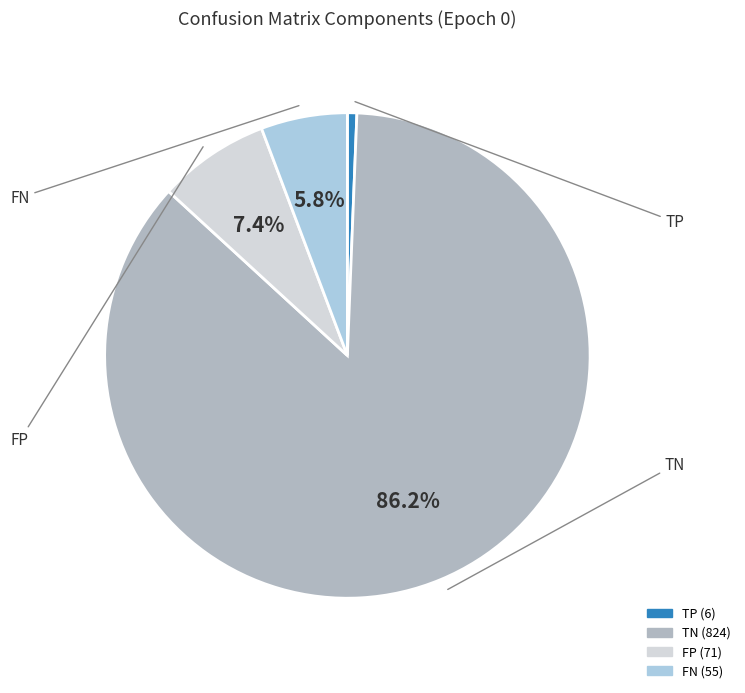

What percentage is the FP slice, to the nearest percent?

7%